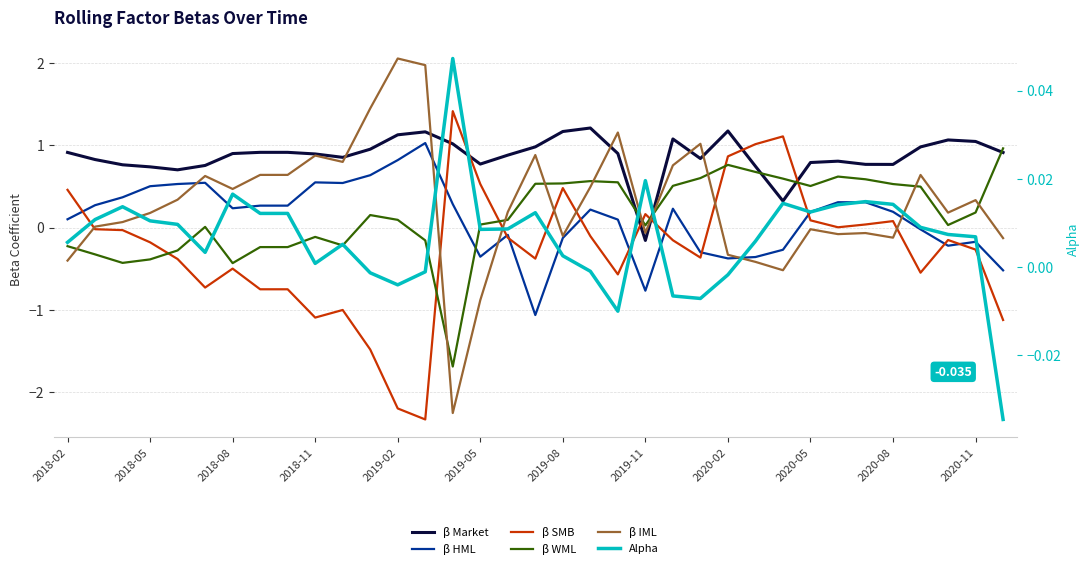

Which category has the highest value across all series?

2019-02